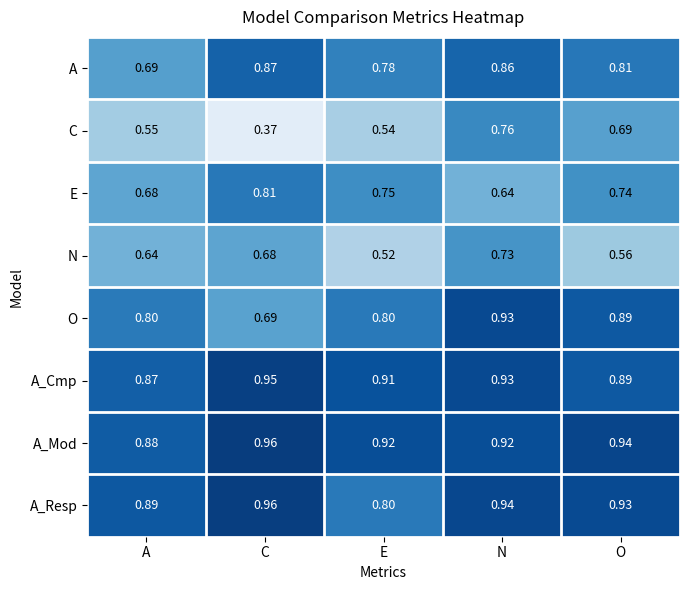

At which category is the sum across all series the highest?

N